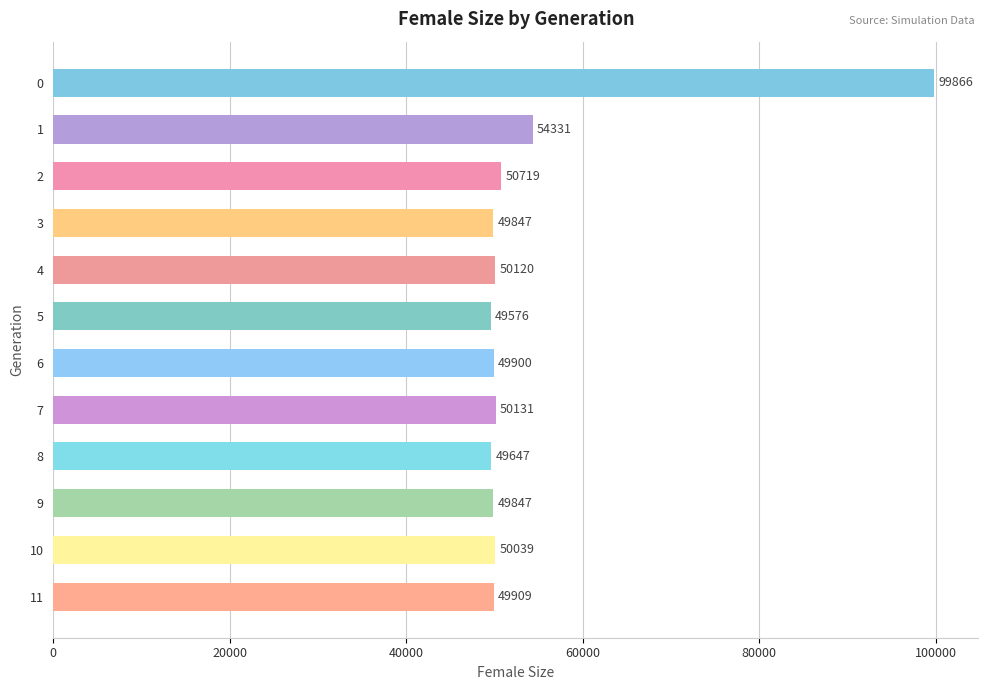

What is the maximum value shown in the chart?

99866